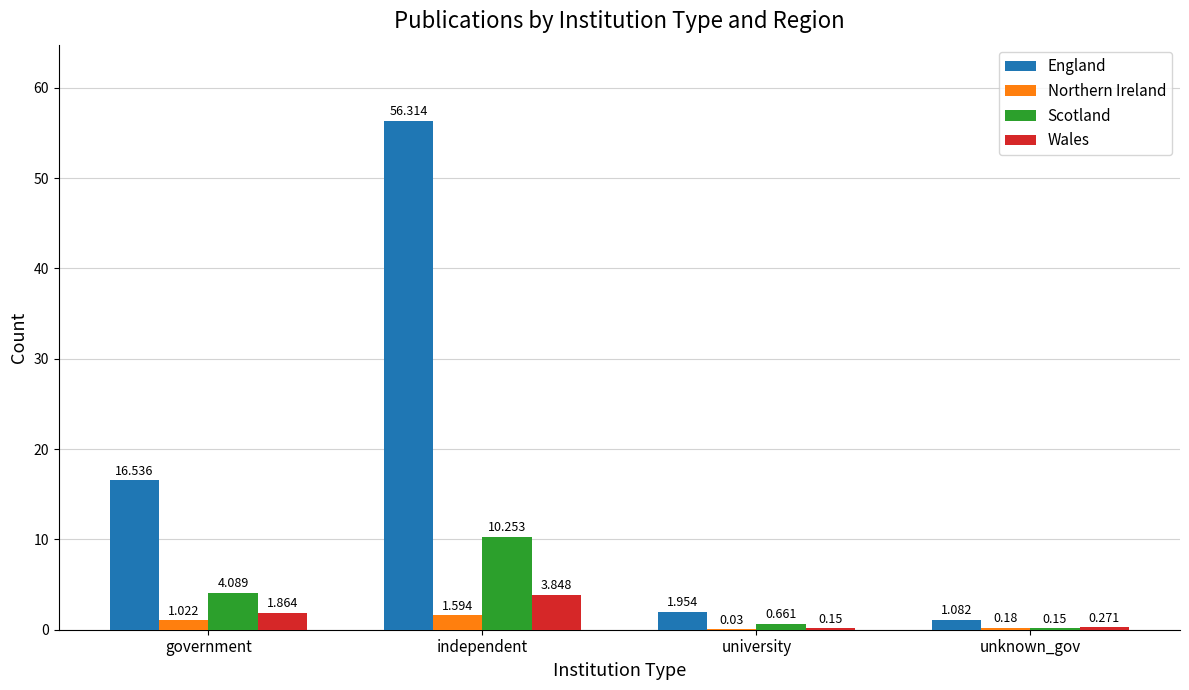

Is the value of England at unknown_gov greater than the value of Northern Ireland at government?

Yes